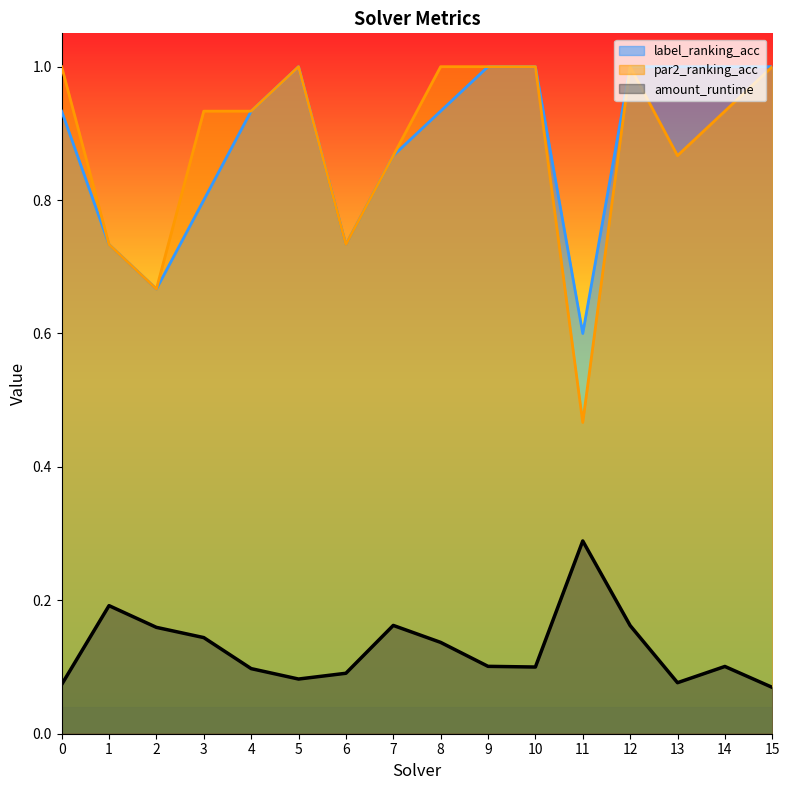

What is the average value of the amount_runtime series?

0.1